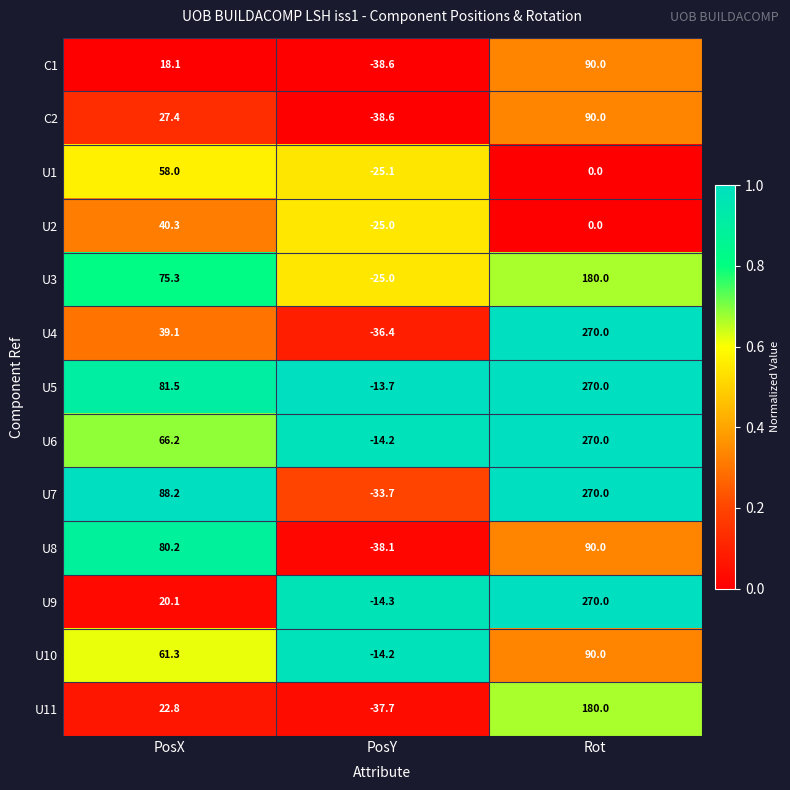

True or false: U2 has a value of 61.9 at PosX.

False